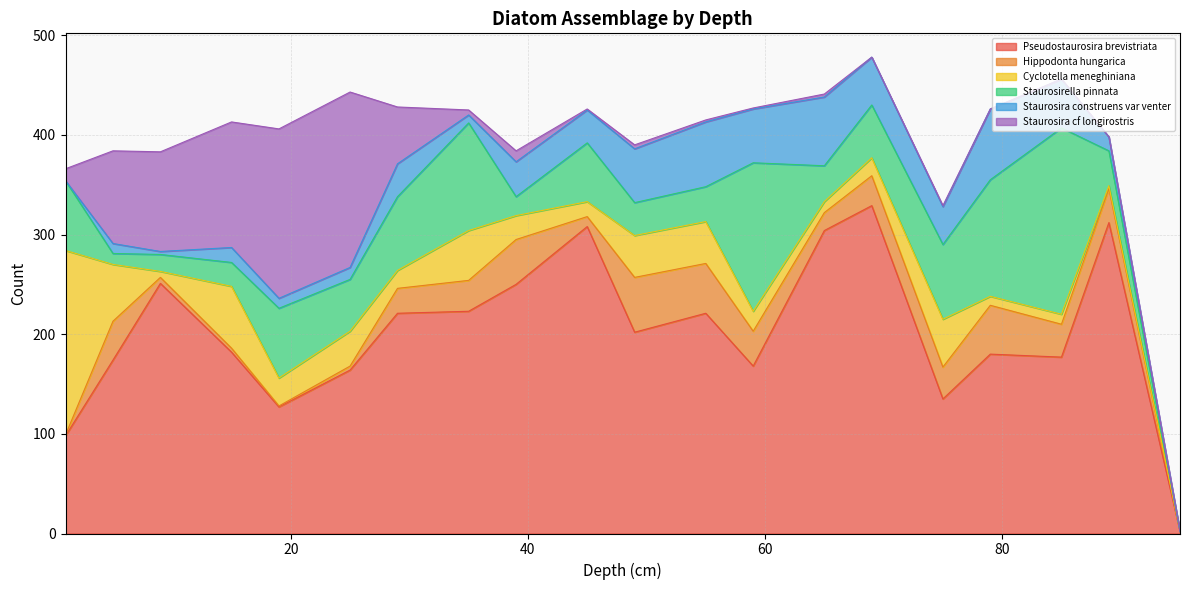

How many interior local peaks does the Staurosirella.pinnata series have?

5